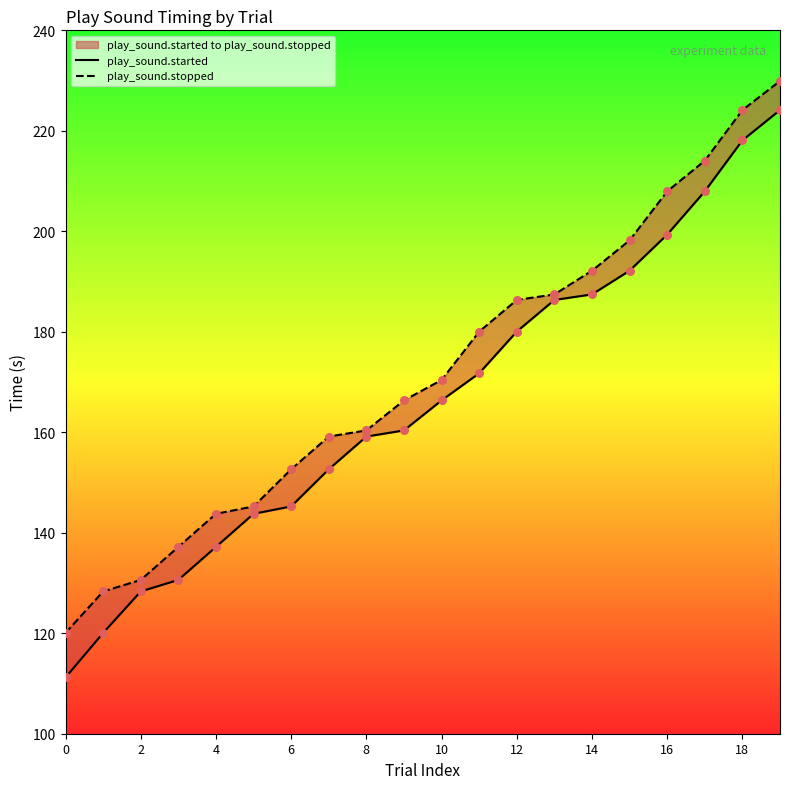

Is the value of play_sound.stopped at 14 greater than the value of play_sound.started at 18?

No